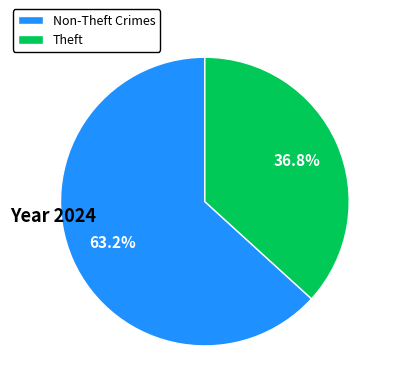

What is the ratio of the value at Theft to the value at Non-Theft Crimes?

0.6